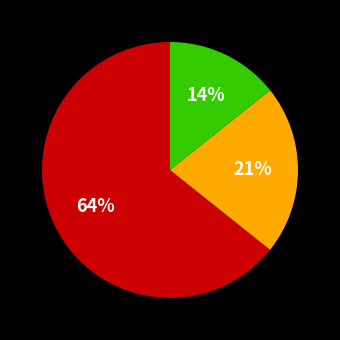

To the nearest percent, what is the average slice percentage?

33%